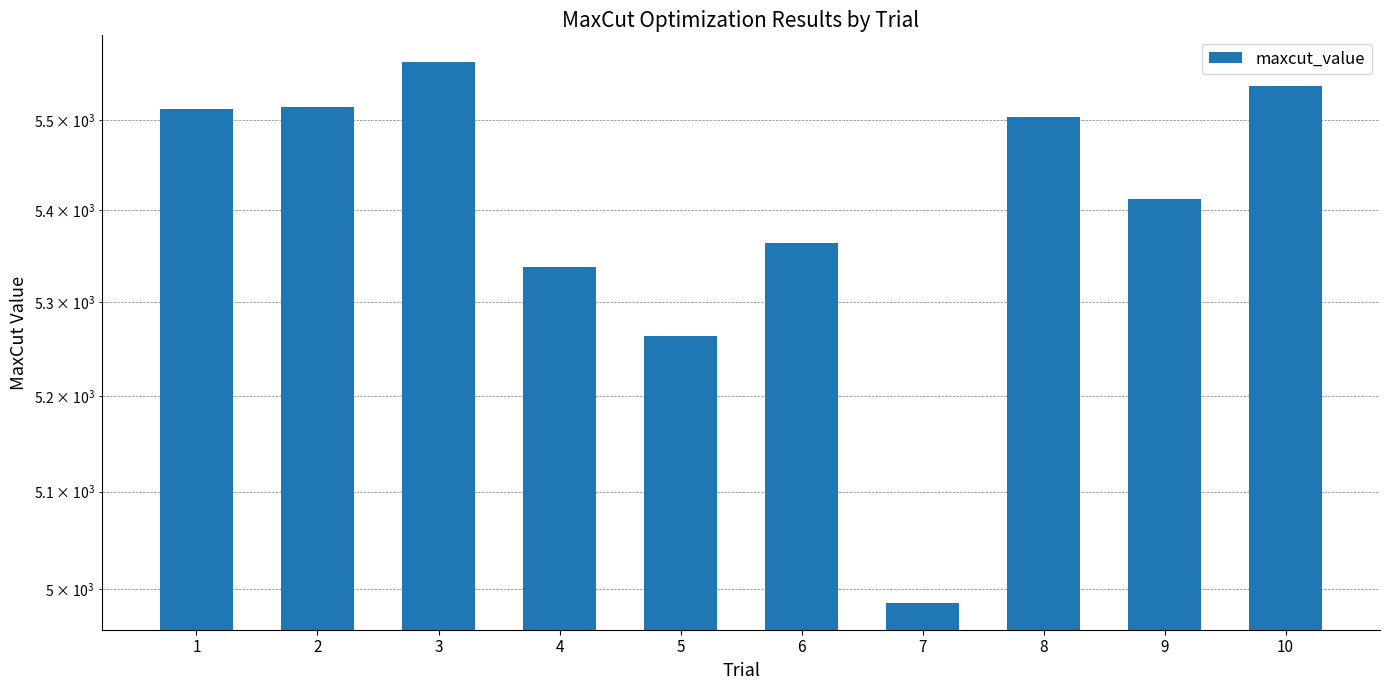

Which has a higher value, 6 or 1?

1